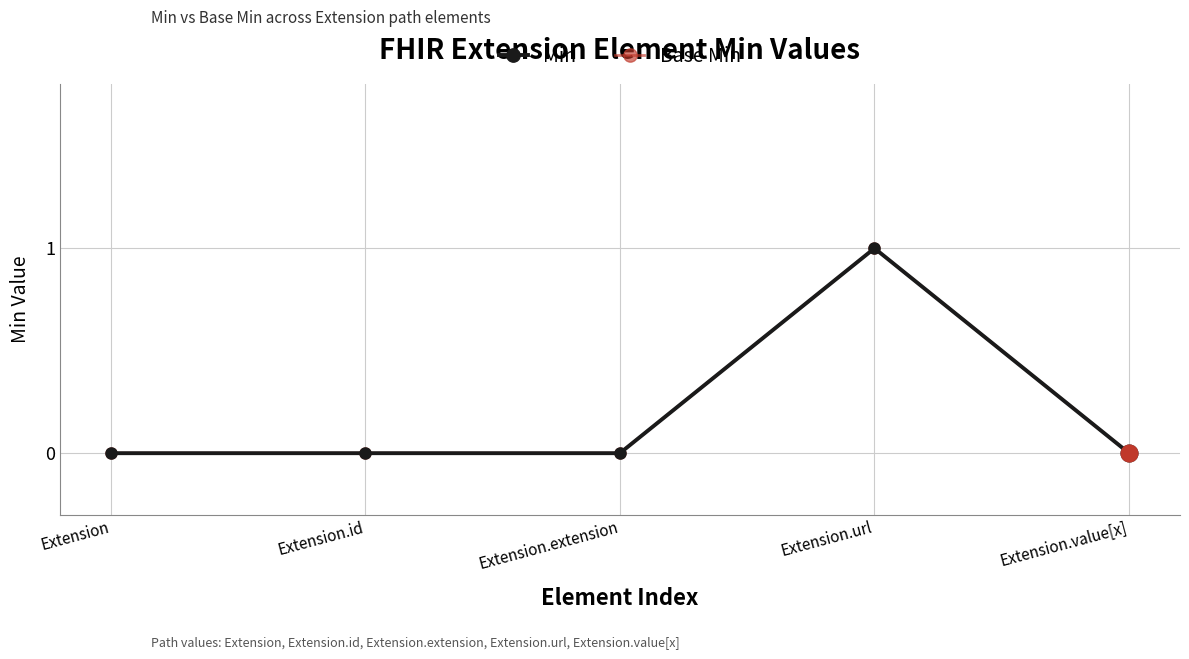

Which category has the highest value in the Base Min series?

Extension.url